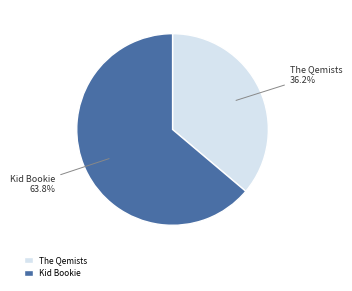

To the nearest percent, what is the difference between the The Qemists and Kid Bookie slice percentages?

28%